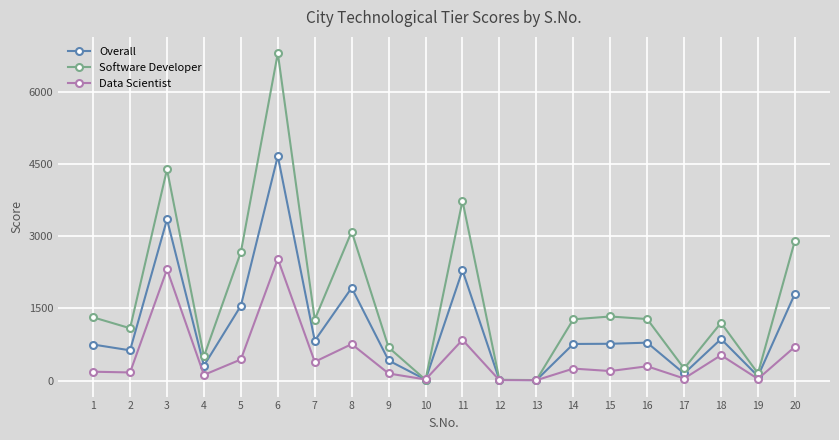

Is it true that Data Scientist equals 758.0 at 8?

True